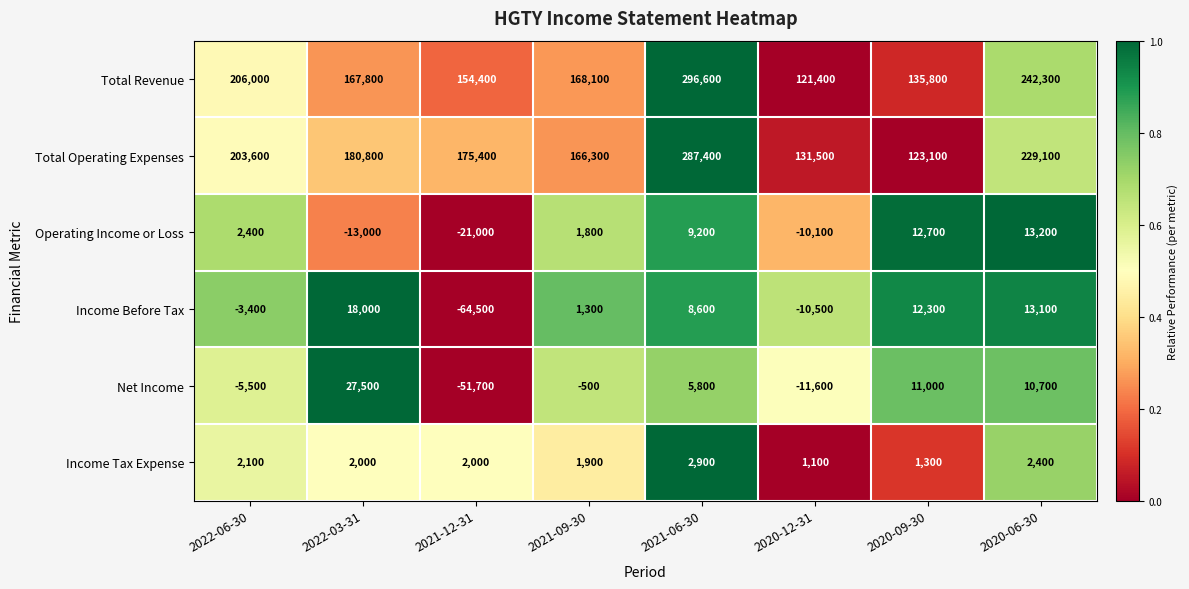

How many categories are shown in the chart?

8